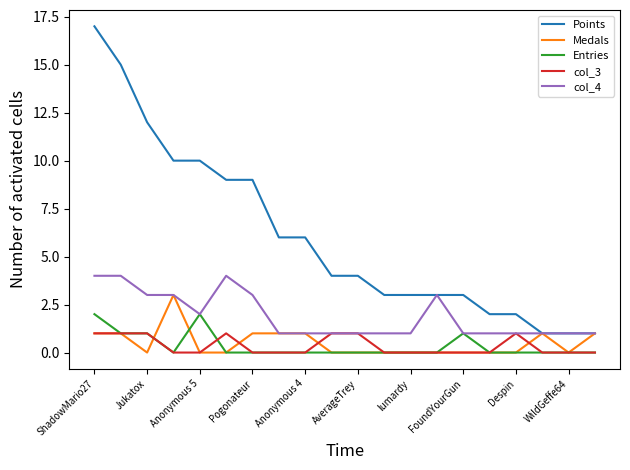

Count the Medals values in the range 0 to 1.

19